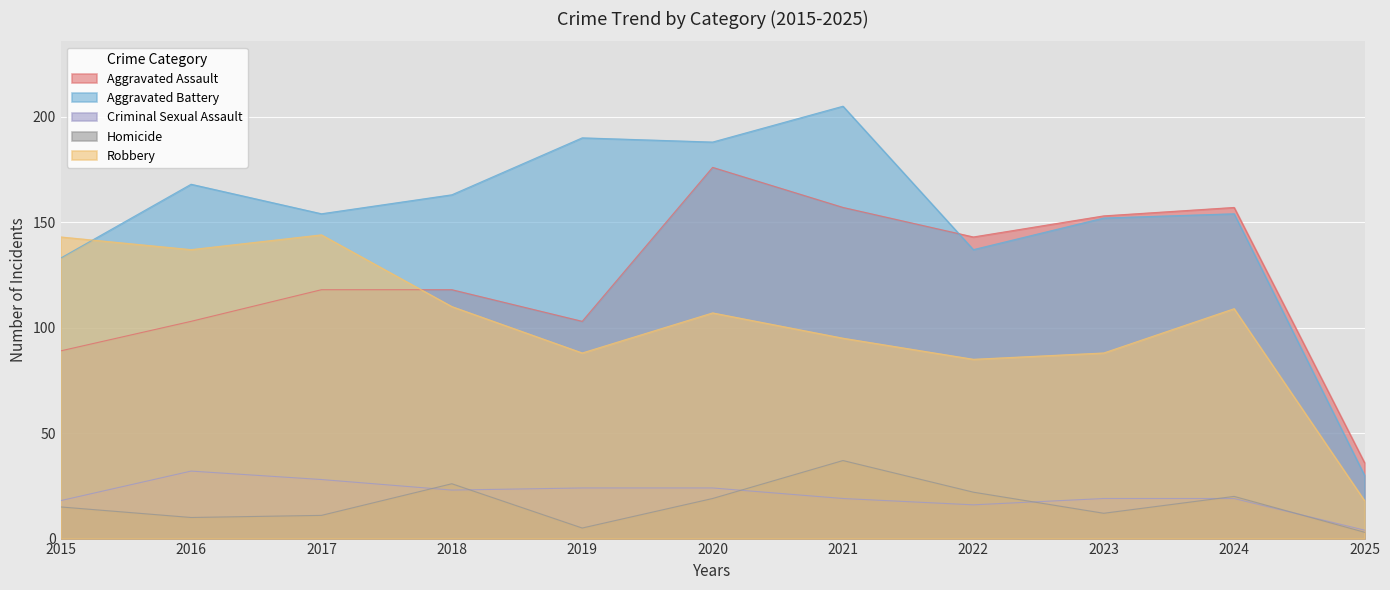

Which series has the largest total across all categories?

Aggravated Battery